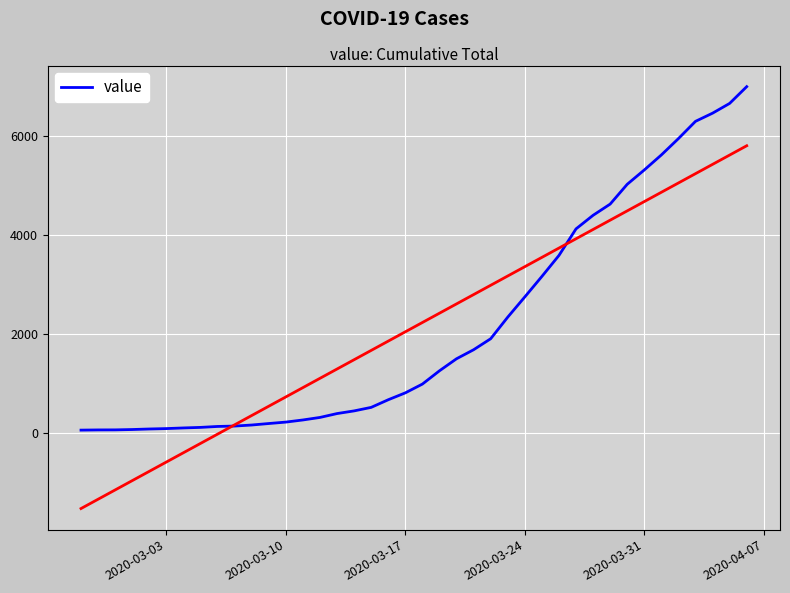

True or false: the data has more than 2 interior local peaks.

False